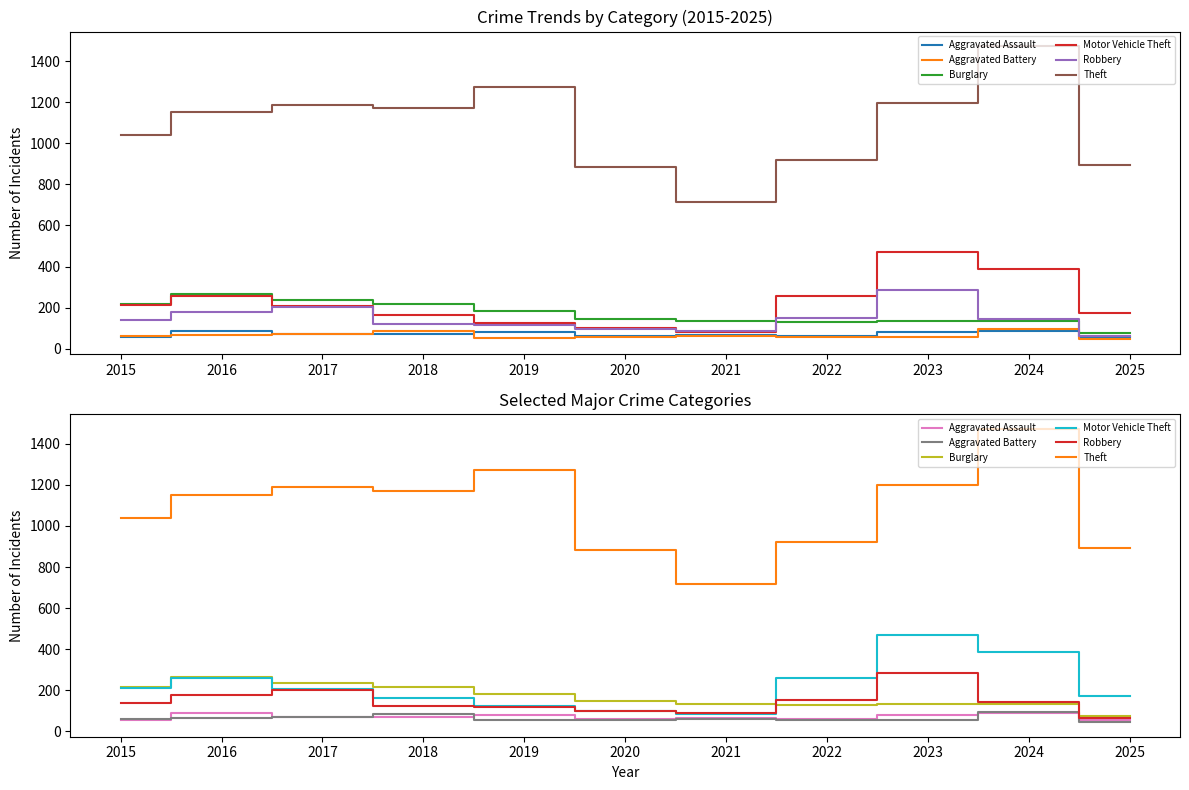

What is the approximate value of Theft at 2022, to the nearest 100?

900